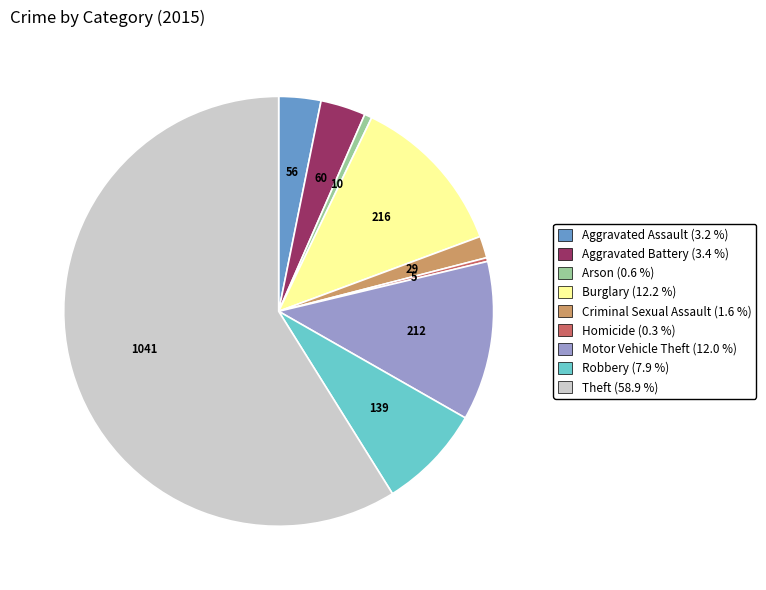

How many slices are in this pie chart?

9